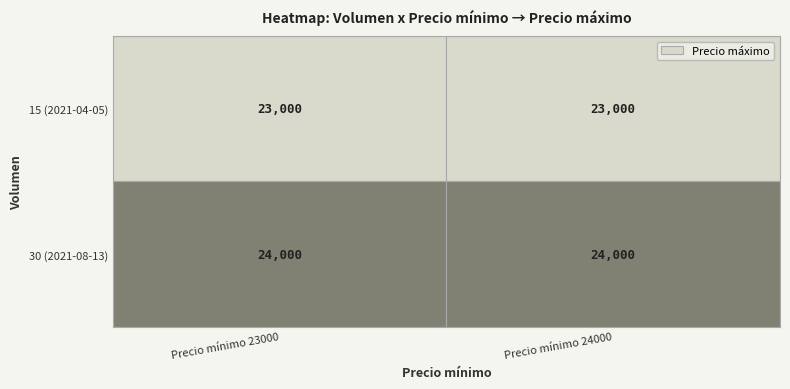

Reading right to left, transcribe all the data shown in this chart.

15 (2021-04-05): 30 (2021-08-13)=23000	15 (2021-04-05)=23000
30 (2021-08-13): 30 (2021-08-13)=24000	15 (2021-04-05)=24000